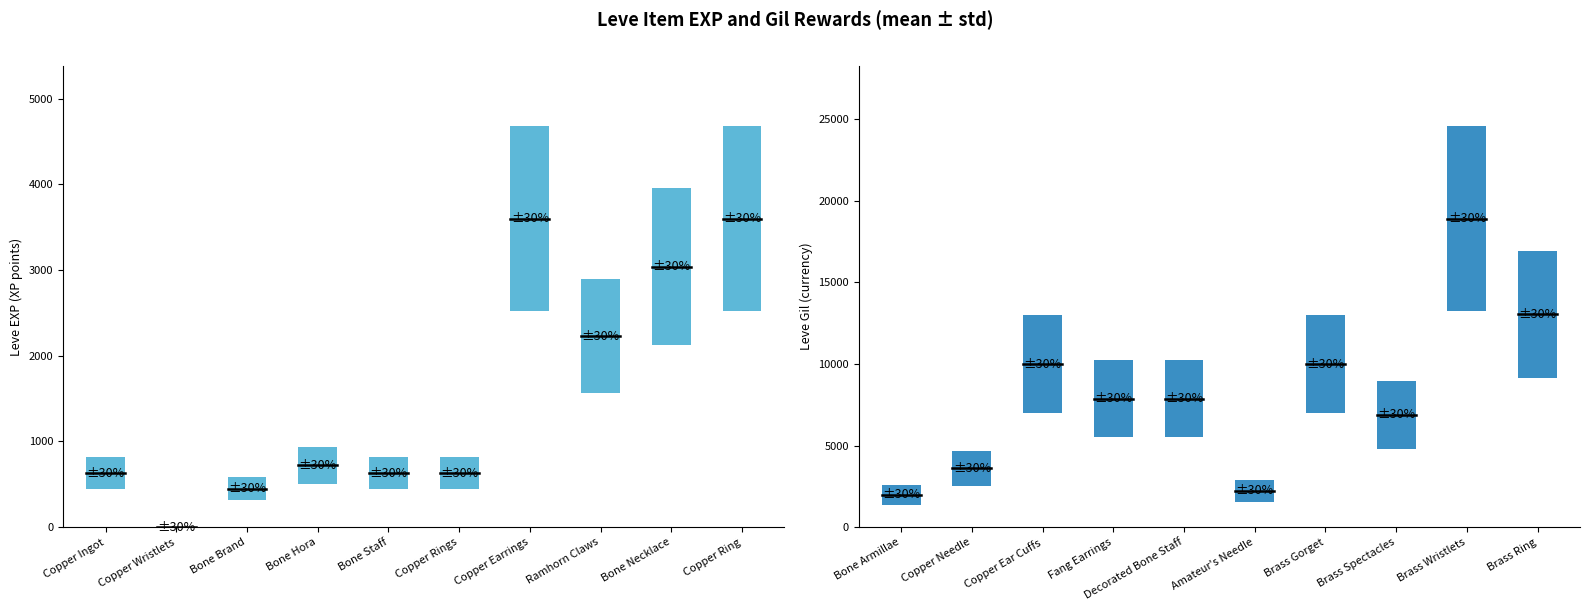

What value does the Leve EXP series have at Bone Brand, to the nearest 50?

450